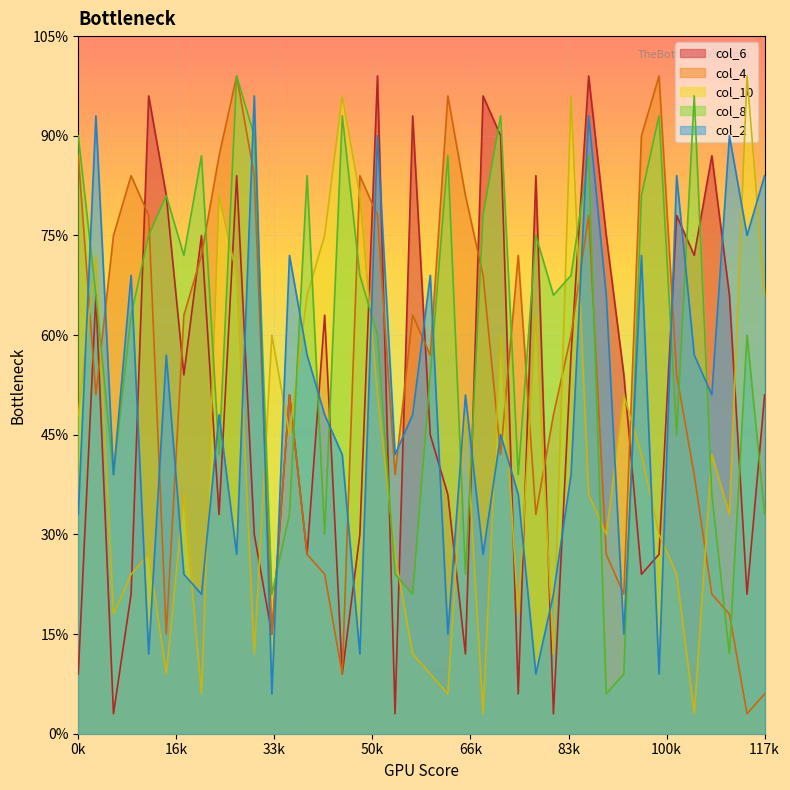

The col_8 series shows 45 at 66k. True or false?

False